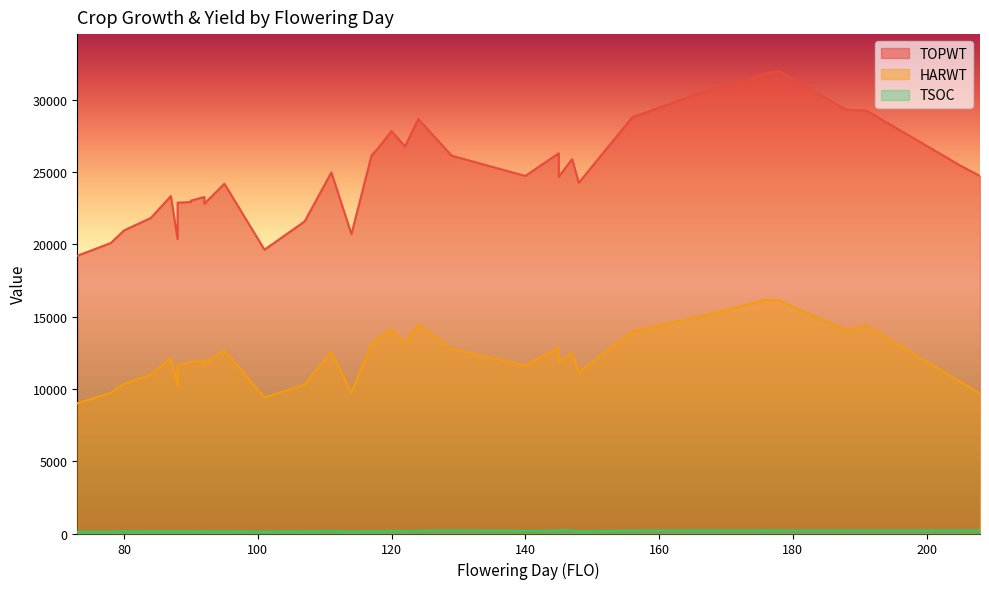

List the labels in order of TSOC value, smallest first.

88, 73, 78, 101, 114, 92, 88, 84, 90, 95, 90, 107, 148, 92, 122, 84, 120, 87, 80, 118, 117, 111, 120, 140, 87, 124, 145, 156, 178, 178, 191, 147, 176, 188, 129, 205, 166, 208, 176, 145